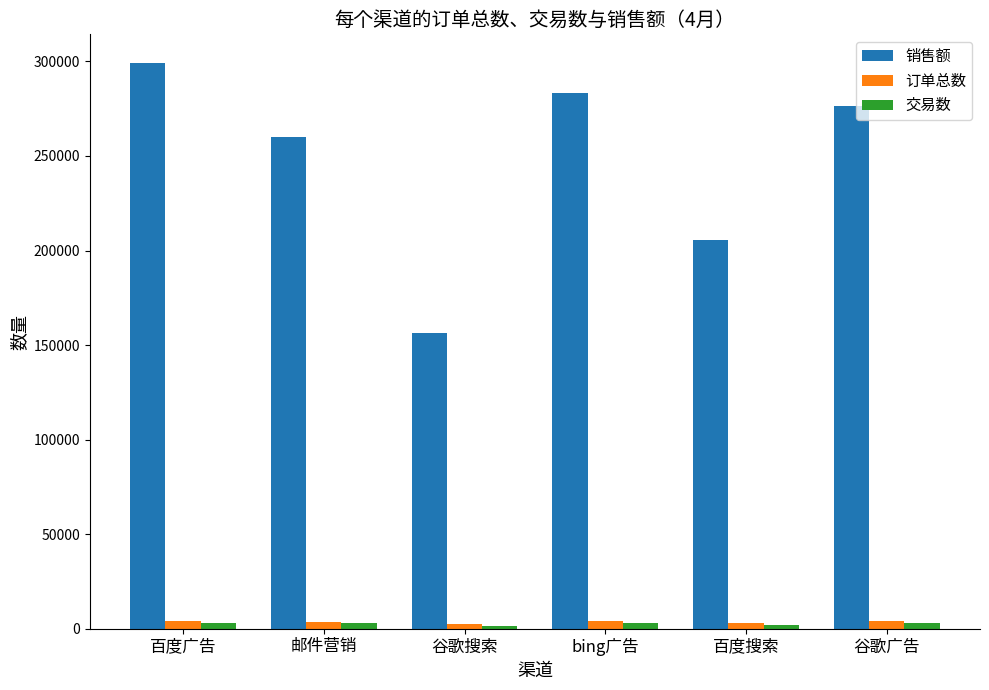

Which series has the widest spread of values?

销售额